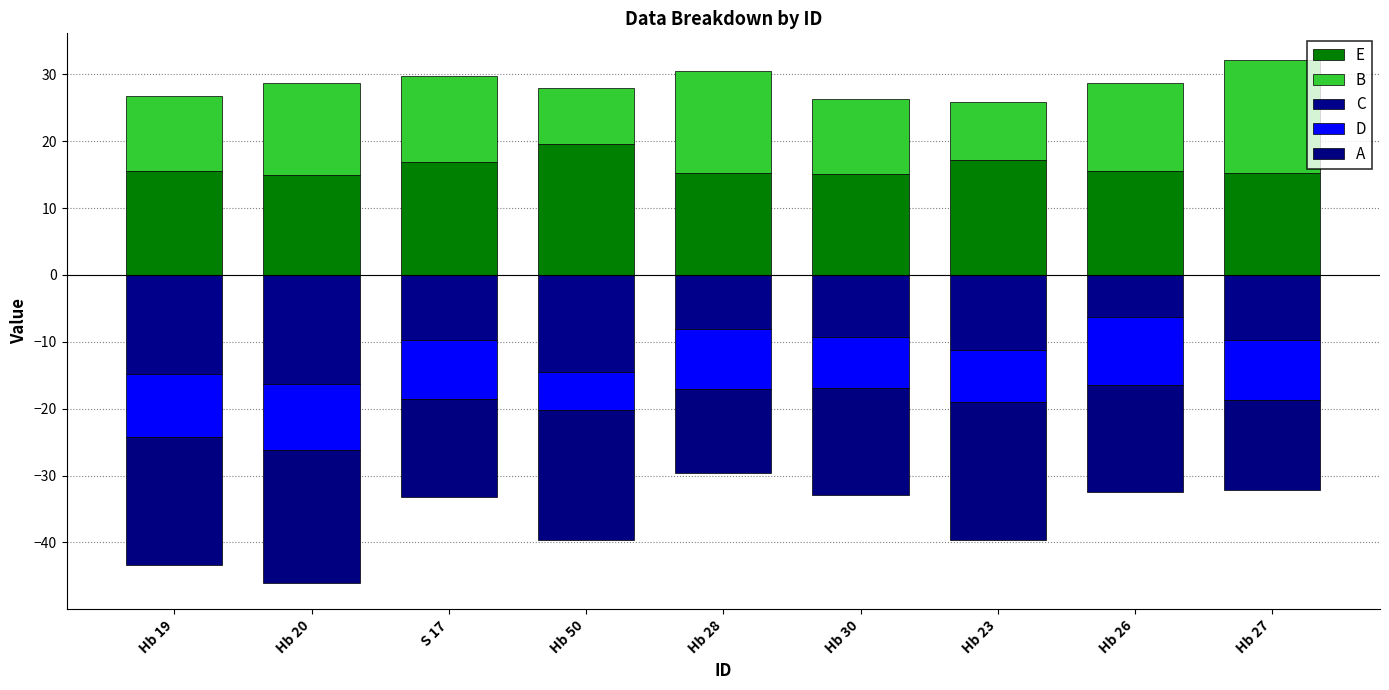

Is it true that C equals -13.1 at Hb 30?

False